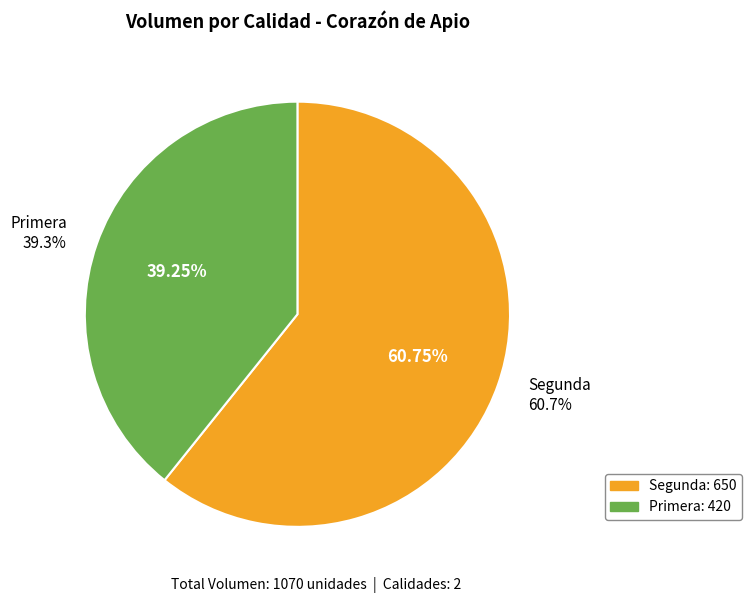

What is the majority slice?

Segunda (2021-06-30)